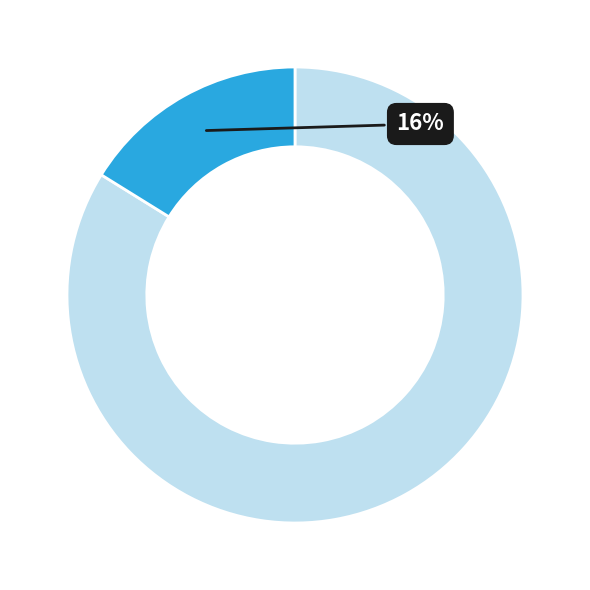

To the nearest percent, what is the difference between the largest and smallest slice percentages?

68%